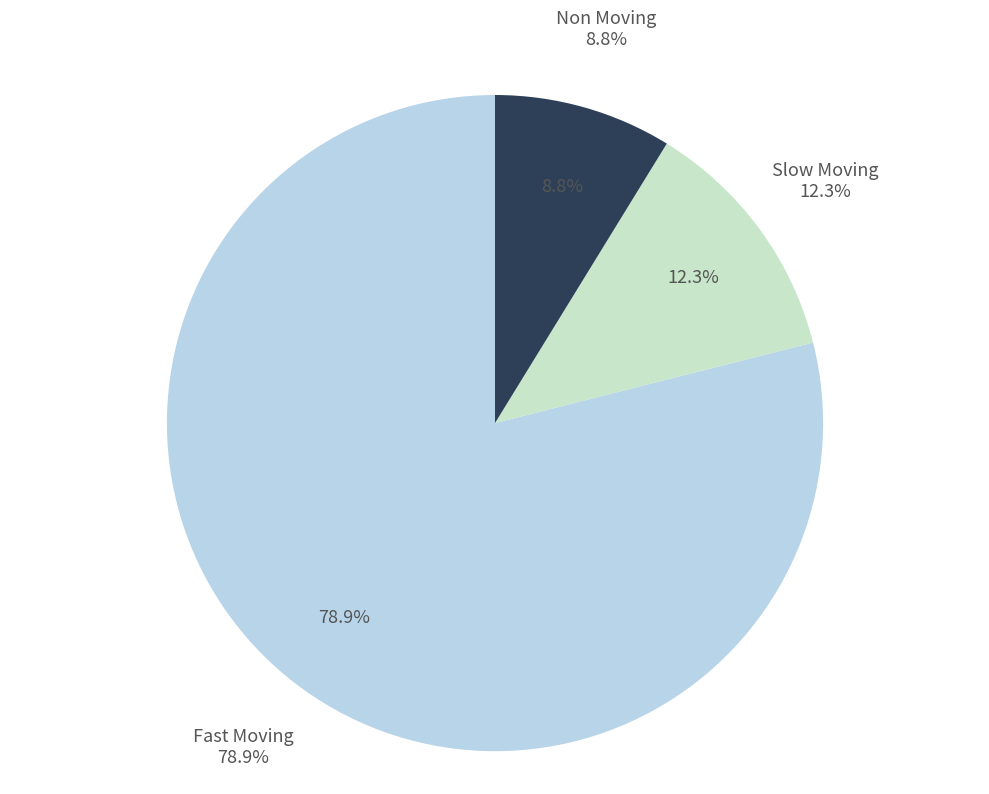

Which category has the biggest portion of the pie?

Fast Moving